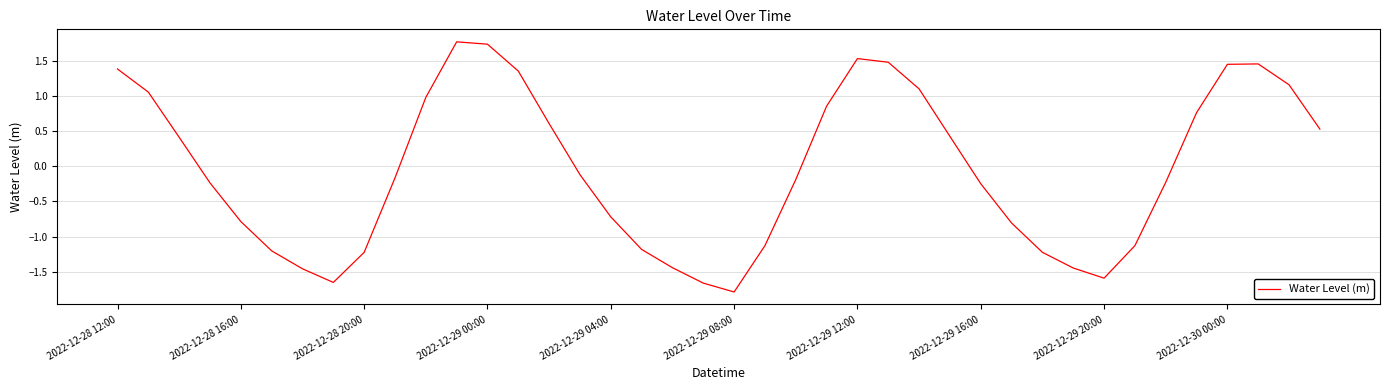

What is the maximum value shown in the chart?

1.8